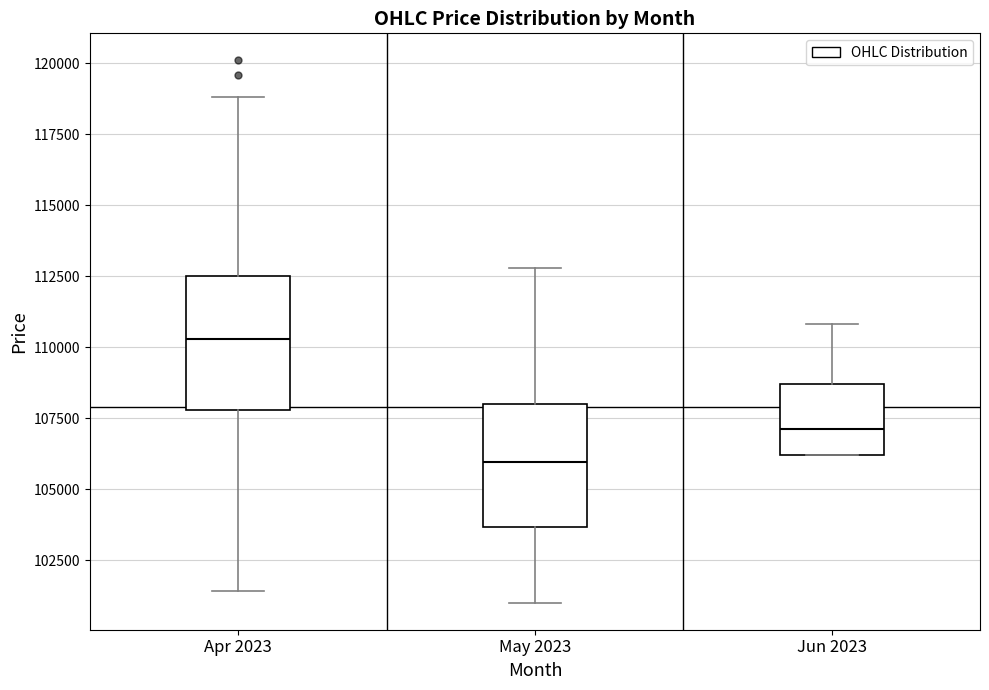

Reading left to right, transcribe this box plot: for each box, give where its median line is, the range the box spans, and where its two whiskers end, as read against the y-axis. The values are not printed on the chart, so give them approximately, as read against the axis.

Apr 2023: median 110500, box 108000 to 112500, whiskers 101500 to 119000
May 2023: median 106000, box 103500 to 108000, whiskers 101000 to 113000
Jun 2023: median 107000, box 106000 to 108500, whiskers 106000 to 111000